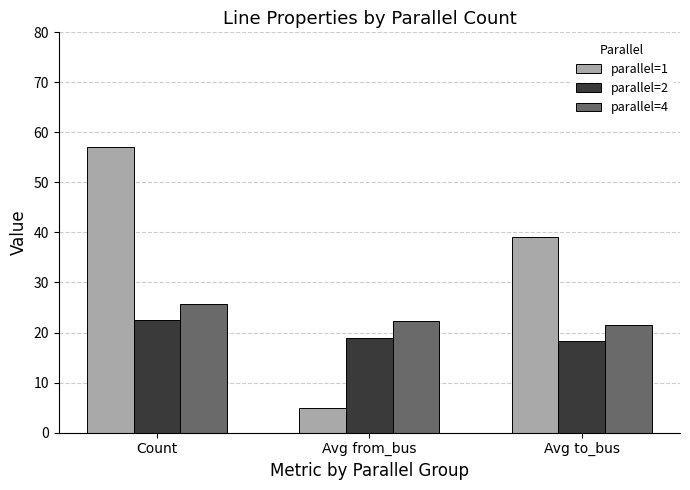

How many bars are there in each group?

3